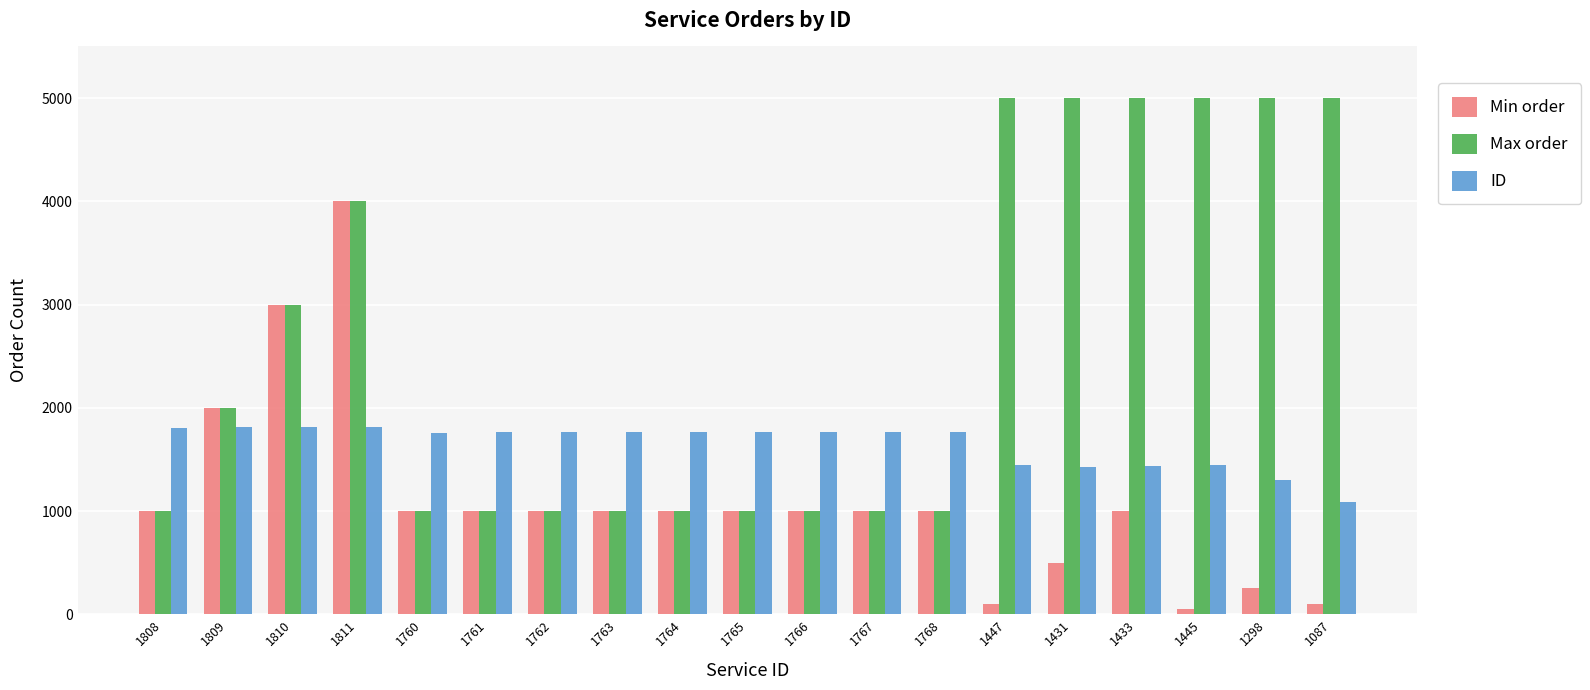

How many data points in Min order are less than 1000?

5